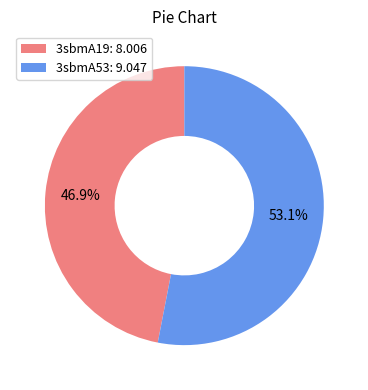

How many segments does this pie chart have?

2